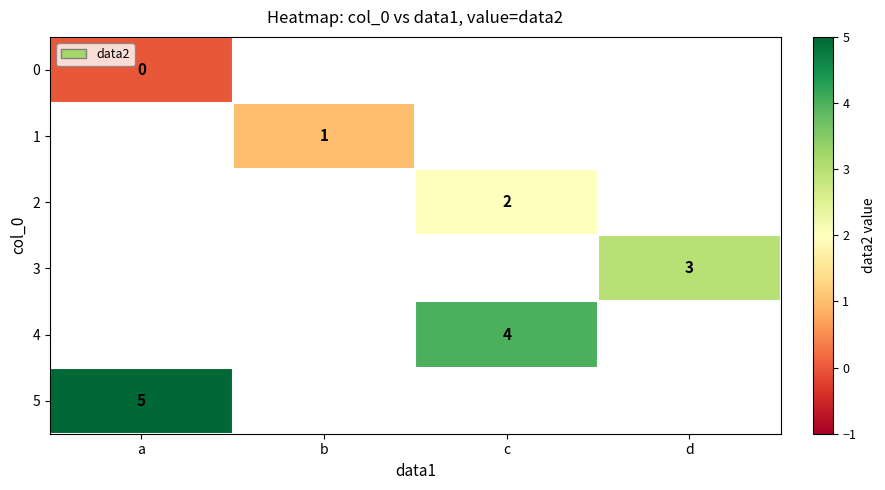

Count the number of categories in the chart.

4